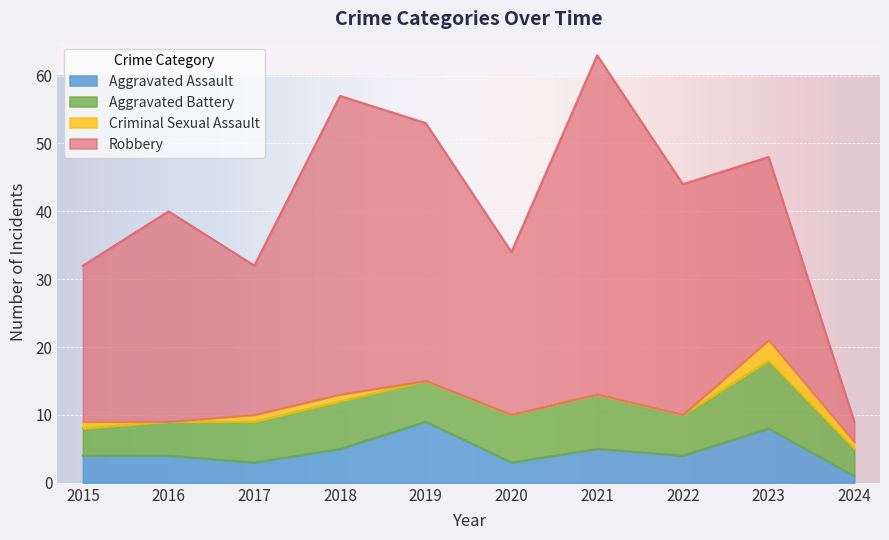

What is the value of the Aggravated Battery point at the 1st from the left?

4